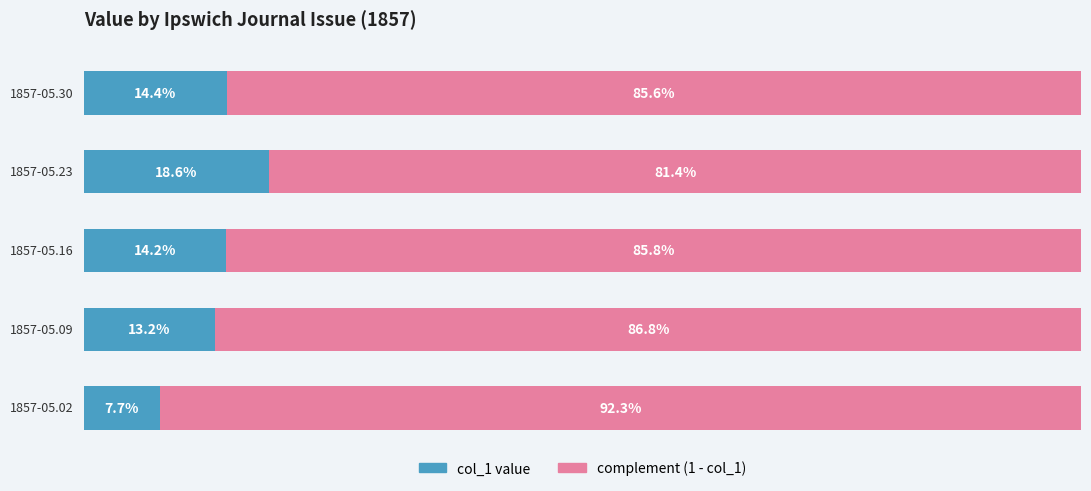

List the series in order of their peak value, highest first.

complement (1 - col_1), col_1 value